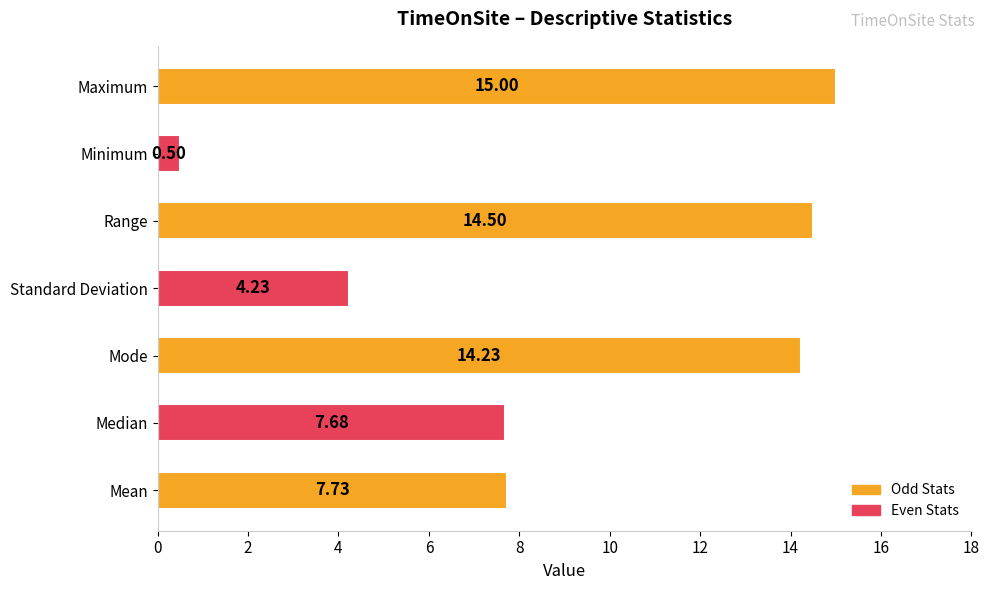

List the labels in order of value, smallest first.

Minimum, Standard Deviation, Median, Mean, Mode, Range, Maximum